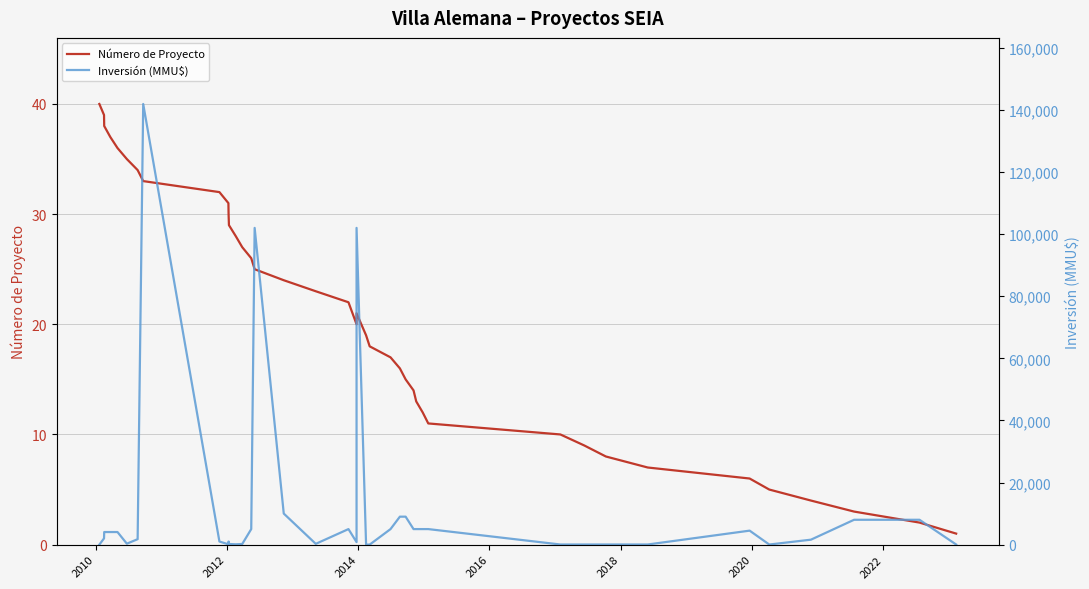

Reading left to right, what are all the values shown in this chart?

Número de Proyecto: 40	39	38	37	36	35	34	33	32	31	30	29	28	27	26	25	24	23	22	20	21	19	18	17	16	15	14	13	12	11	10	9	8	7	6	5	4	3	2	1
Inversión (MMU$): 0	2000	4050	4050	4050	300	1750	141906	1000	100	1000	200	100	200	5000	102000	10000	250	5000	800	102000	1	1	5000	9000	9000	5000	5000	5000	5000	37	37	42	40	4500	28	1590	8000	8000	30